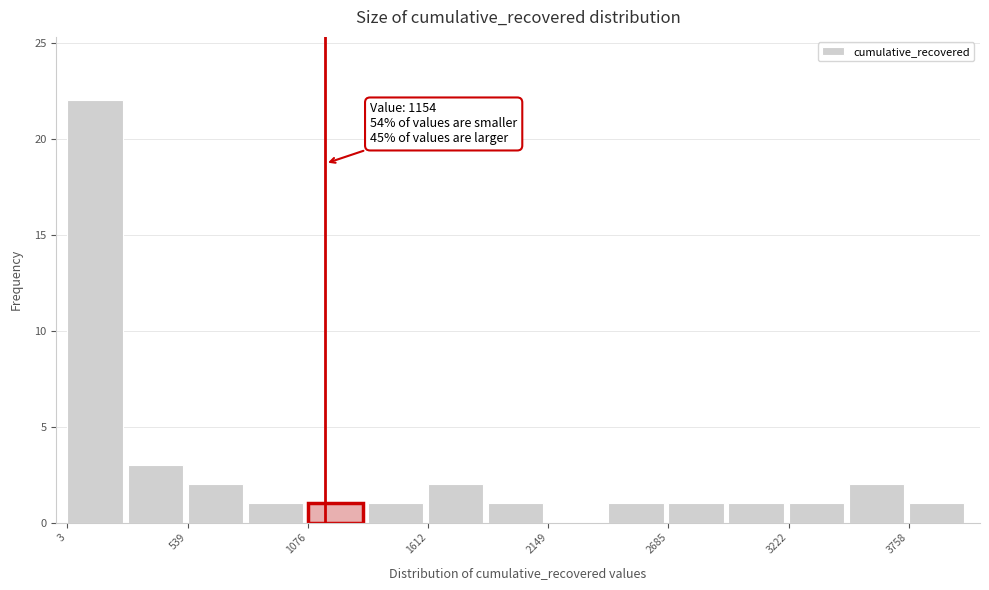

Around what value on the x-axis is the tallest bar? Give the approximate position of its centre, as read against the axis.

100